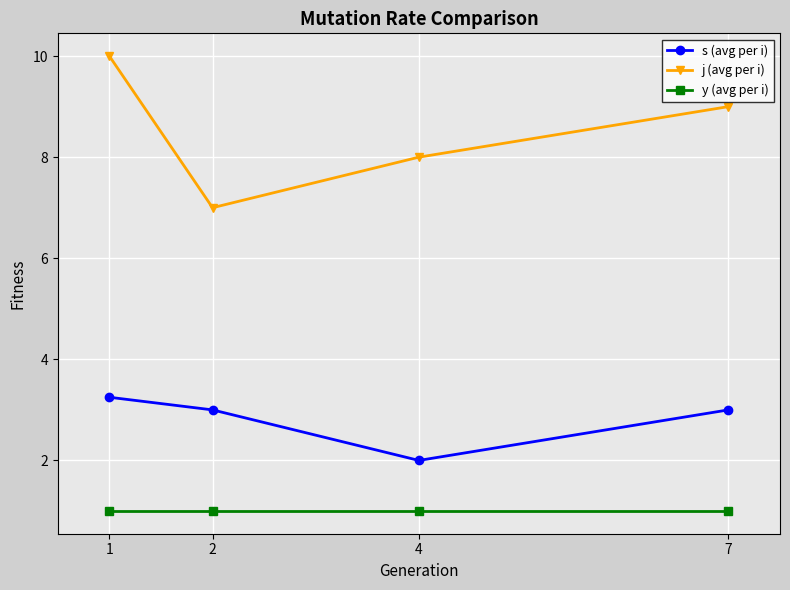

What is the total value across all series at 7?

13.0